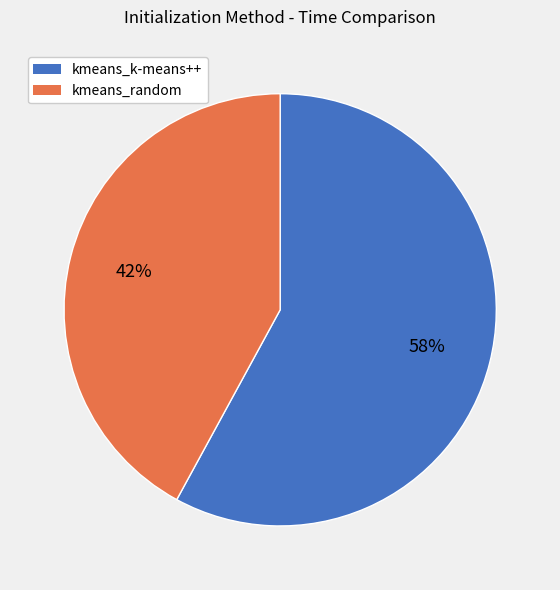

To the nearest percent, what portion does kmeans_k-means++ represent?

58%